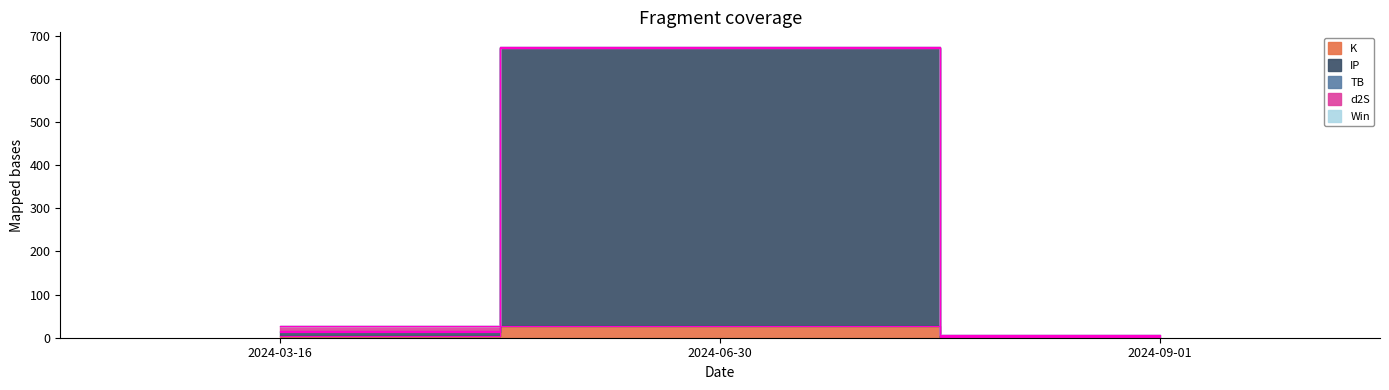

Is the value of TB at 2024-06-30 greater than the value of IP at 2024-06-30?

Yes